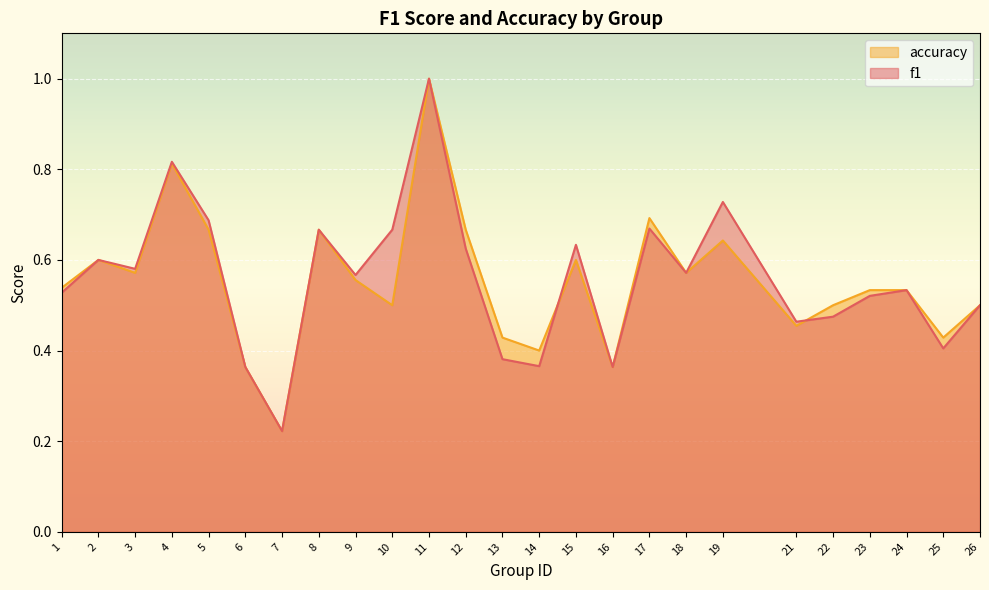

The accuracy series shows 0.2 at 25. True or false?

False